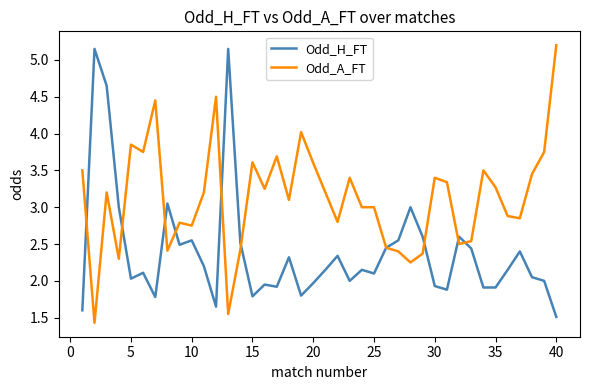

Which series has the largest total across all categories?

Odd_A_FT